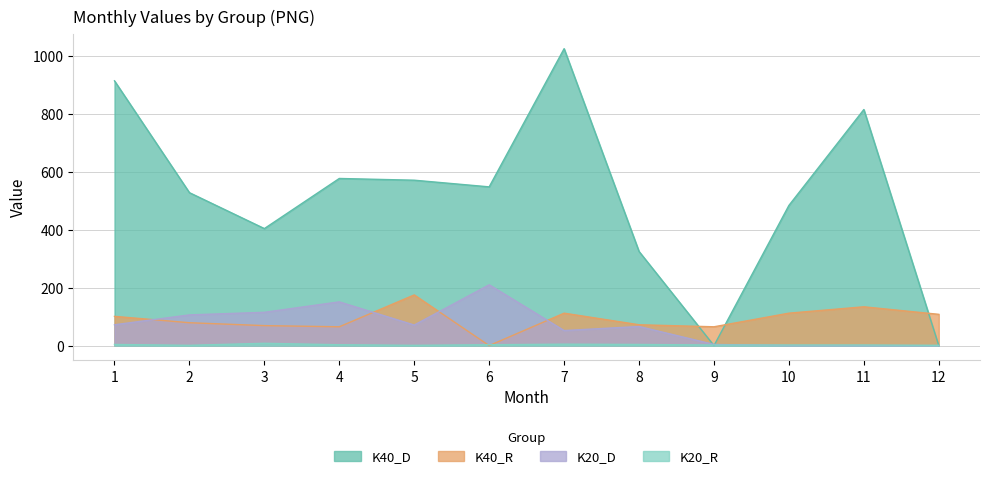

Which label corresponds to the smallest value in the chart?

9